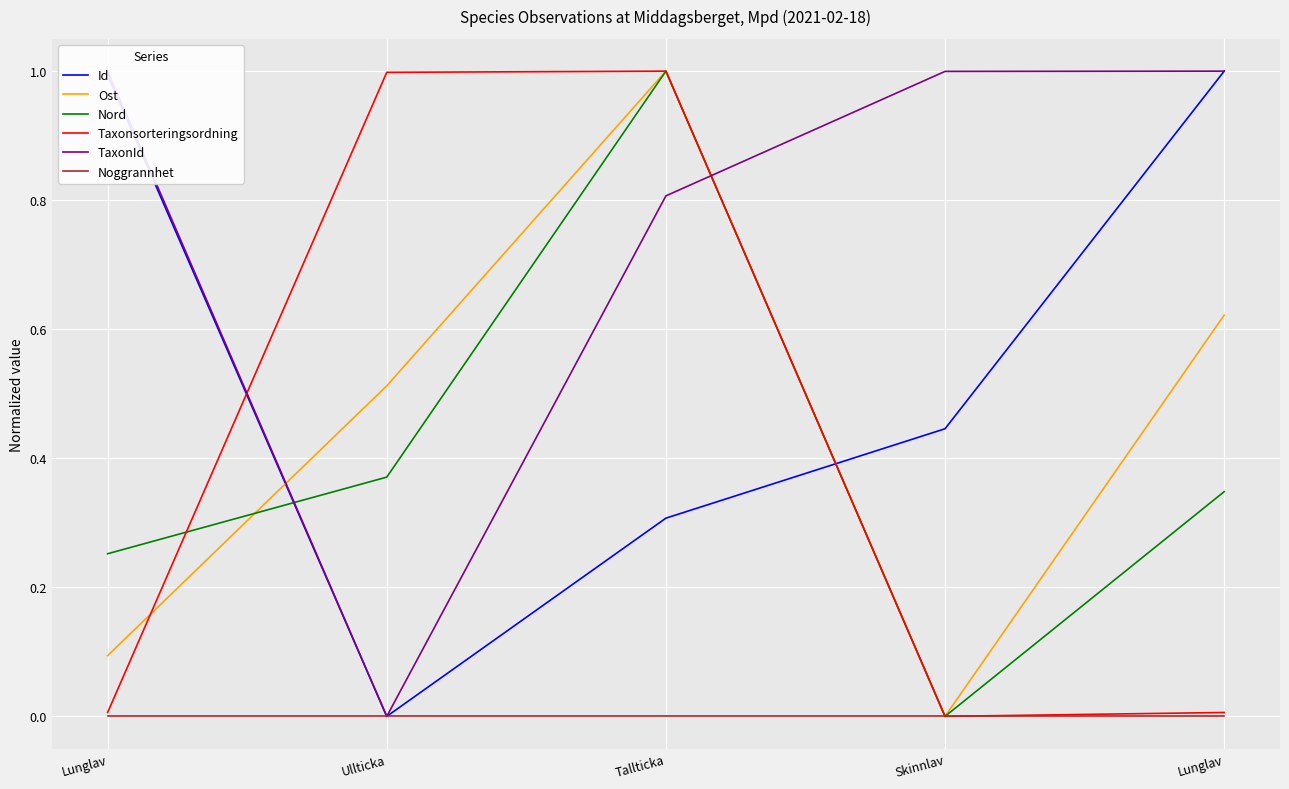

What is the label of the 1st point from the left?

Lunglav